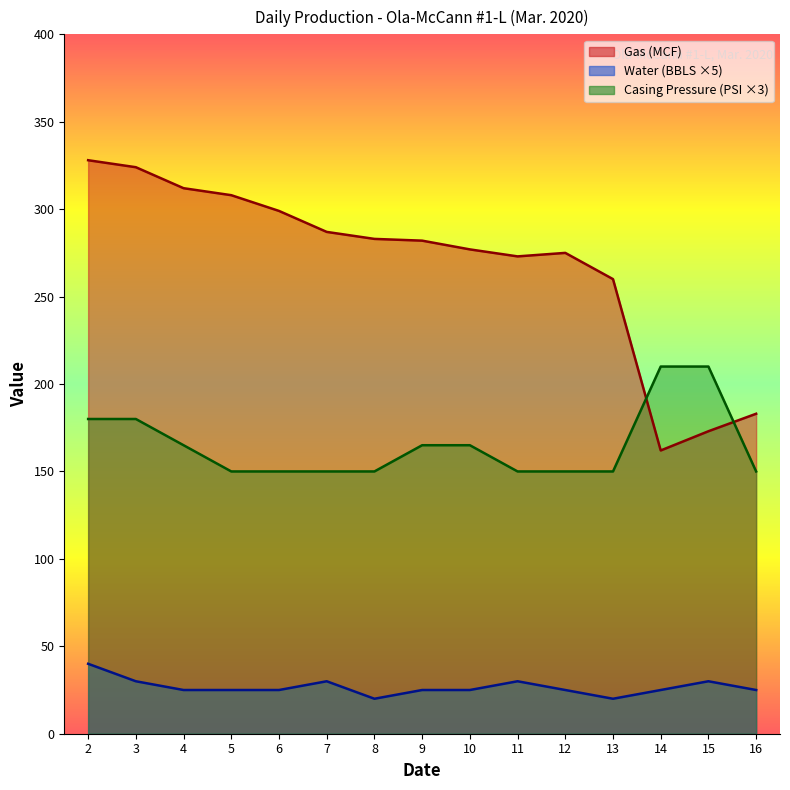

What is the difference between the Water (BBLS) values at 3 and 14?

5